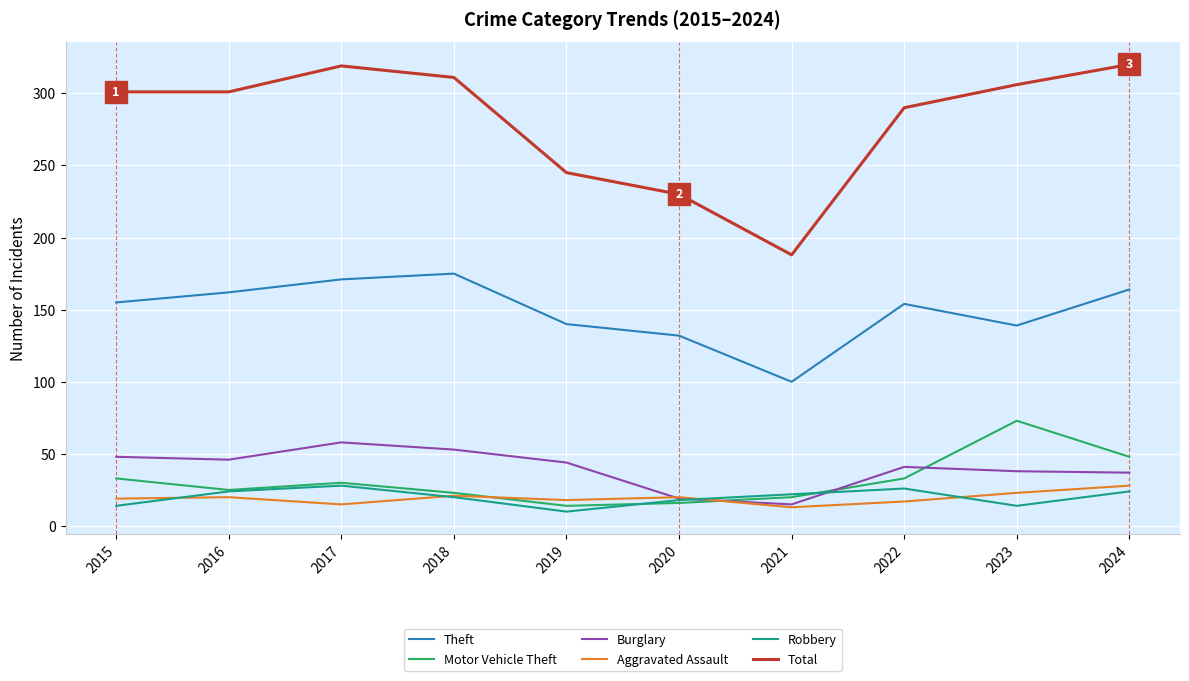

What is the spread (max minus min) of values at 2018?

291